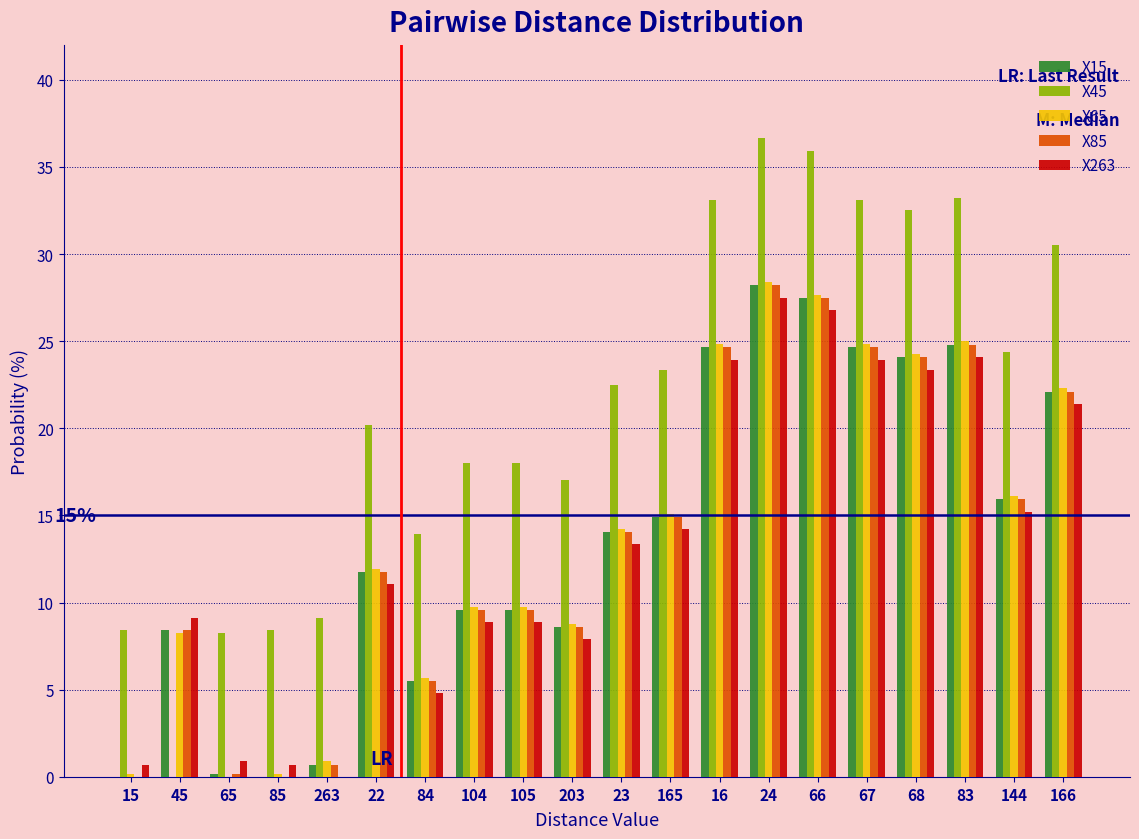

Which series has the largest total across all categories?

X45